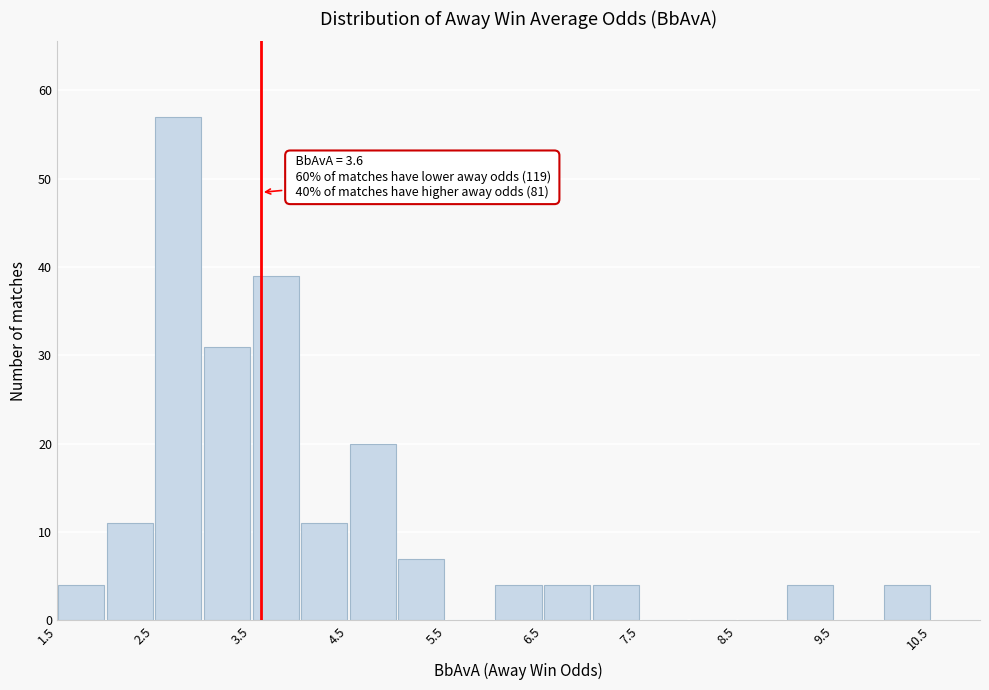

Over which range of the x-axis is the bar tallest?

2.5 to 3.0